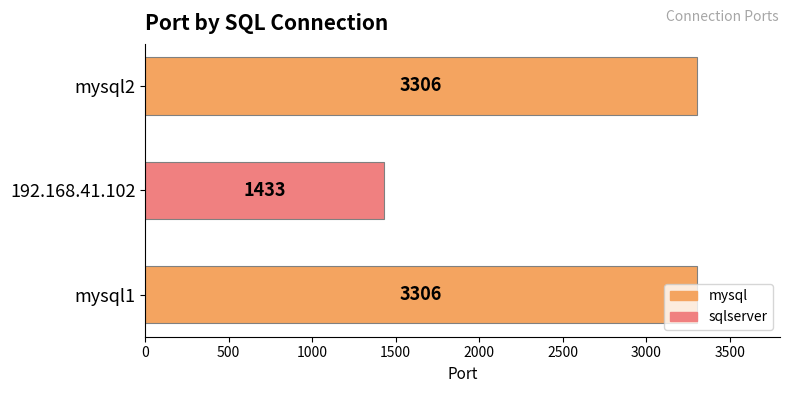

How many values are between 1433 and 3306?

3